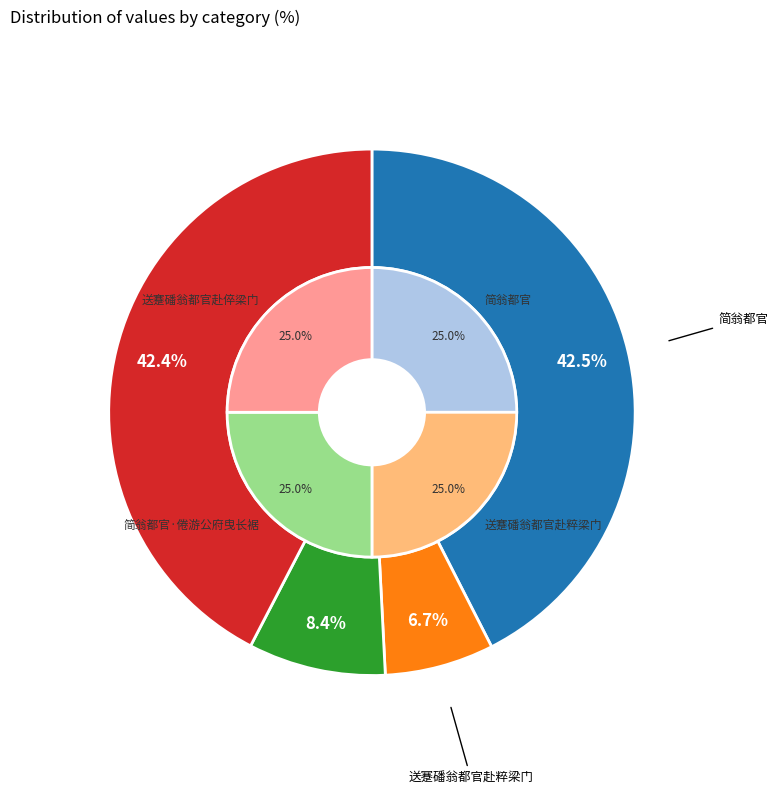

To the nearest percent, what is the combined percentage of 送蹇磻翁都官赴倅梁门 and 送蹇磻翁都官赴粹梁门?

49%